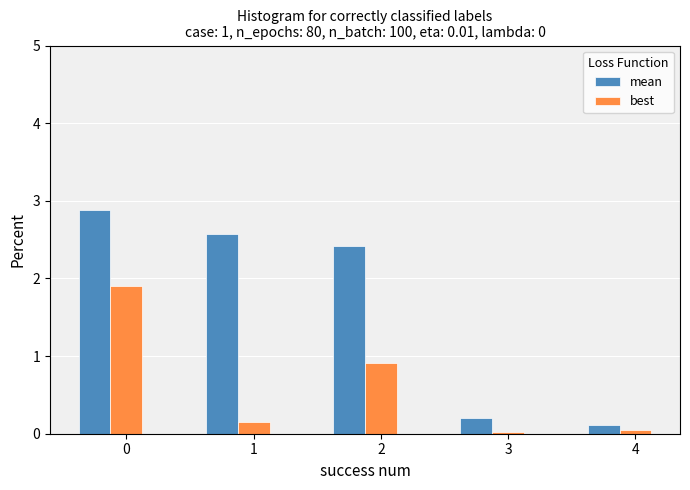

What is the difference between the maximum and minimum values in the best series?

1.9